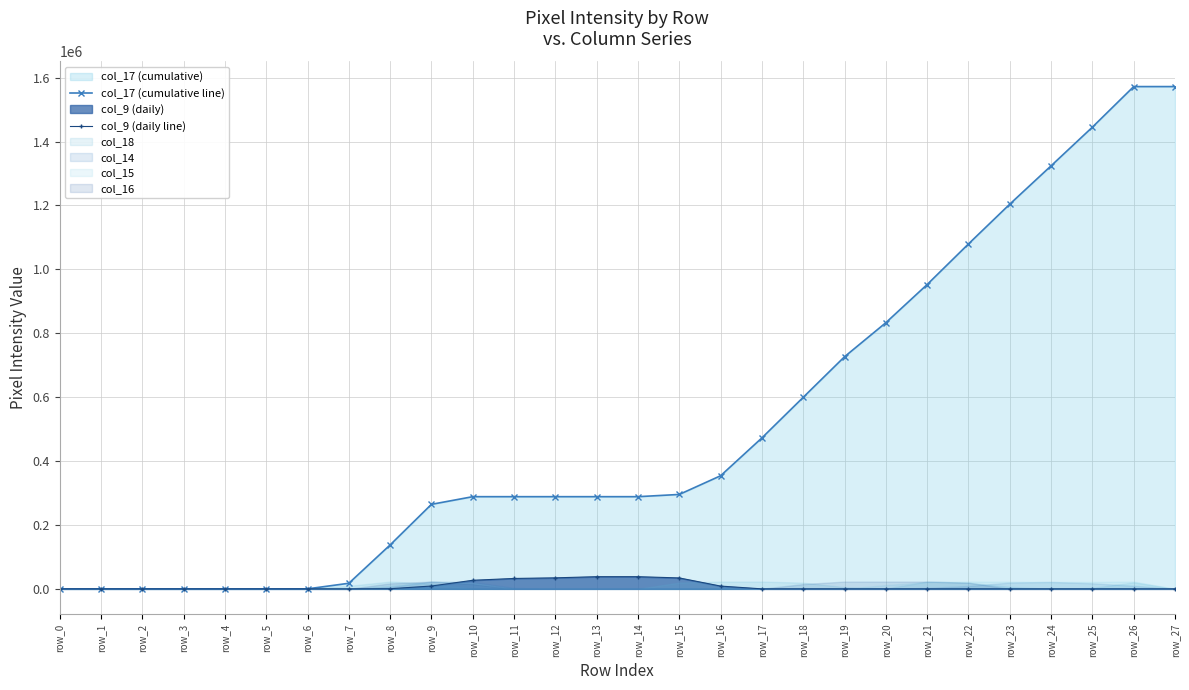

Where is col_17 (cumulative line) nearest to the value 786000?

row_20